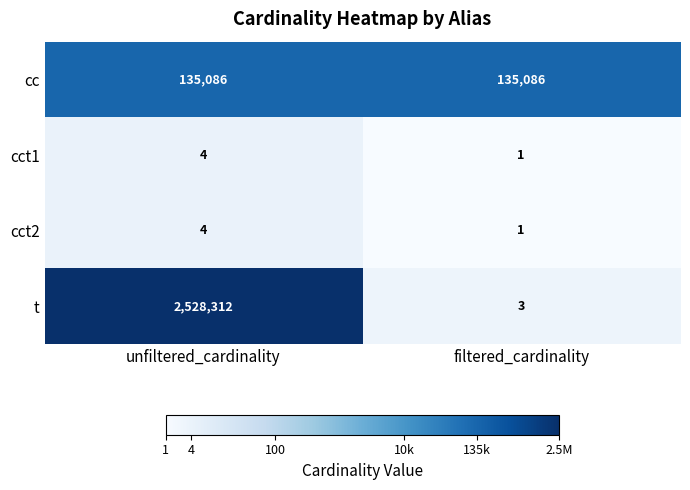

Reading left to right, extract all data points from this chart.

cc: unfiltered_cardinality=135086	filtered_cardinality=135086
cct1: unfiltered_cardinality=4	filtered_cardinality=1
cct2: unfiltered_cardinality=4	filtered_cardinality=1
t: unfiltered_cardinality=2528312	filtered_cardinality=3